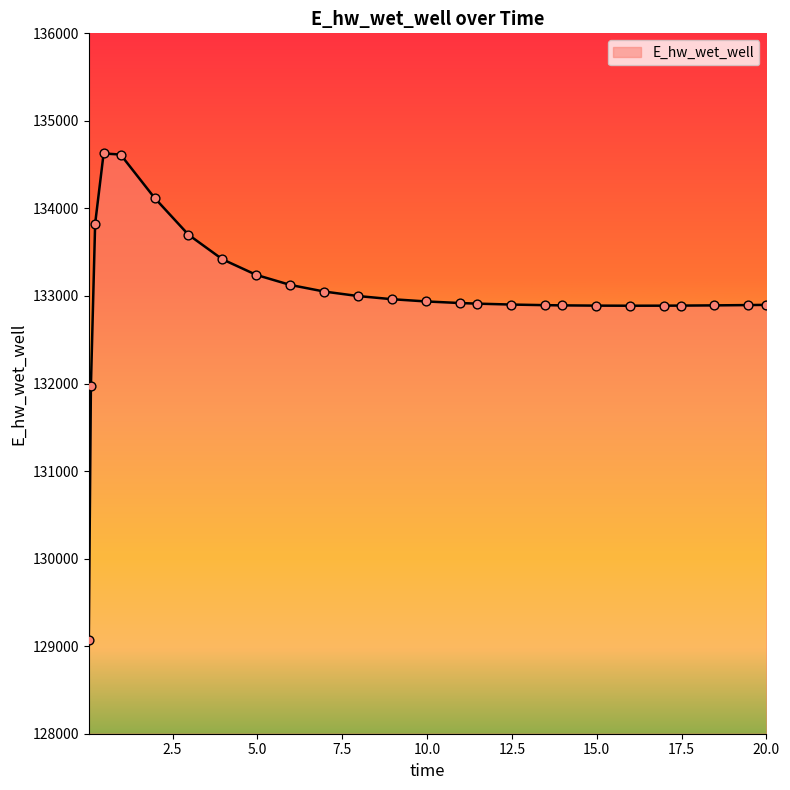

What is the minimum value shown in the chart?

129070.3